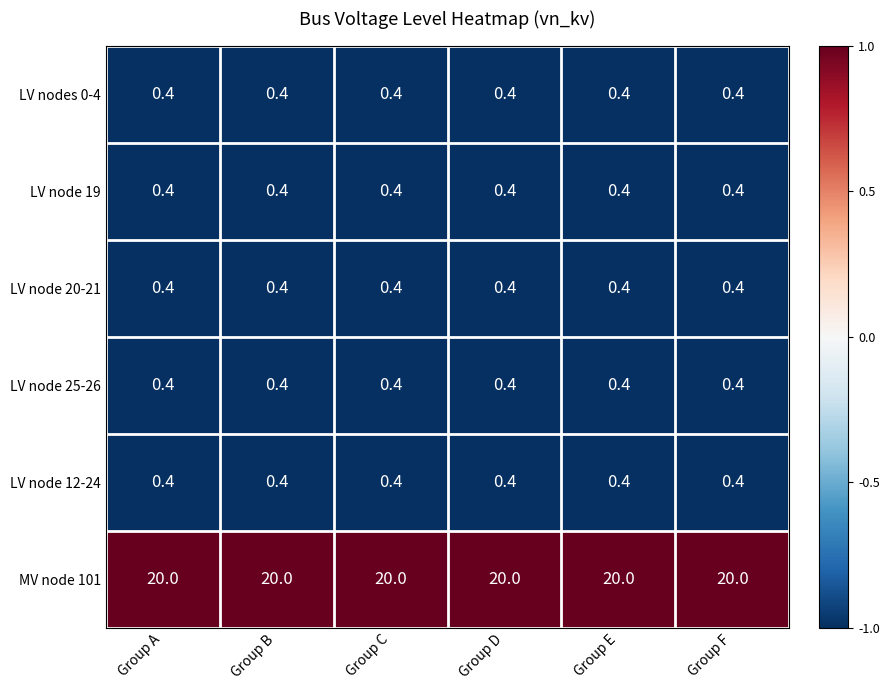

What is the highest value of the MV node 101 series?

20.0